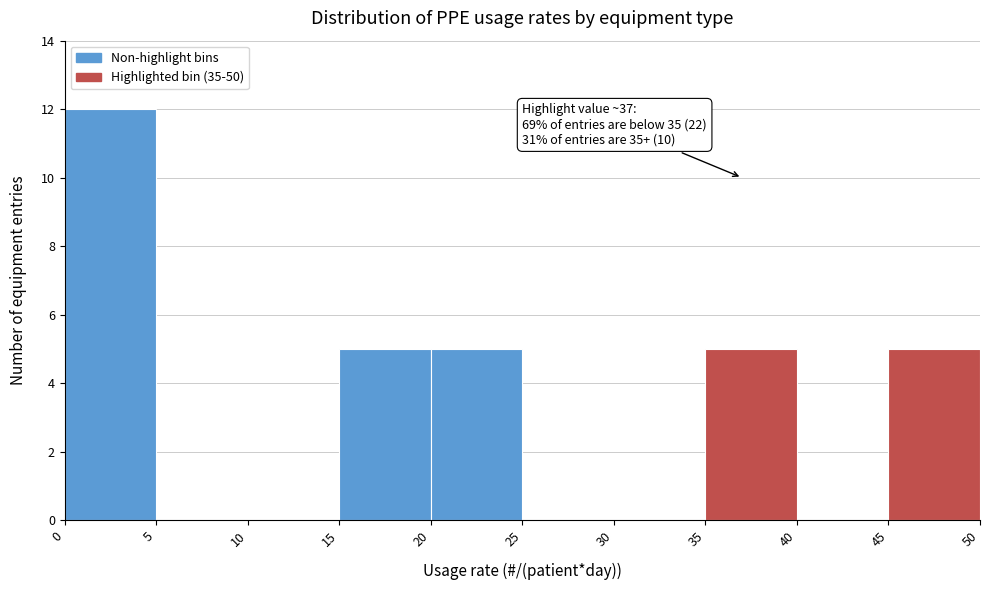

Over which range of the x-axis is the bar tallest?

0 to 5